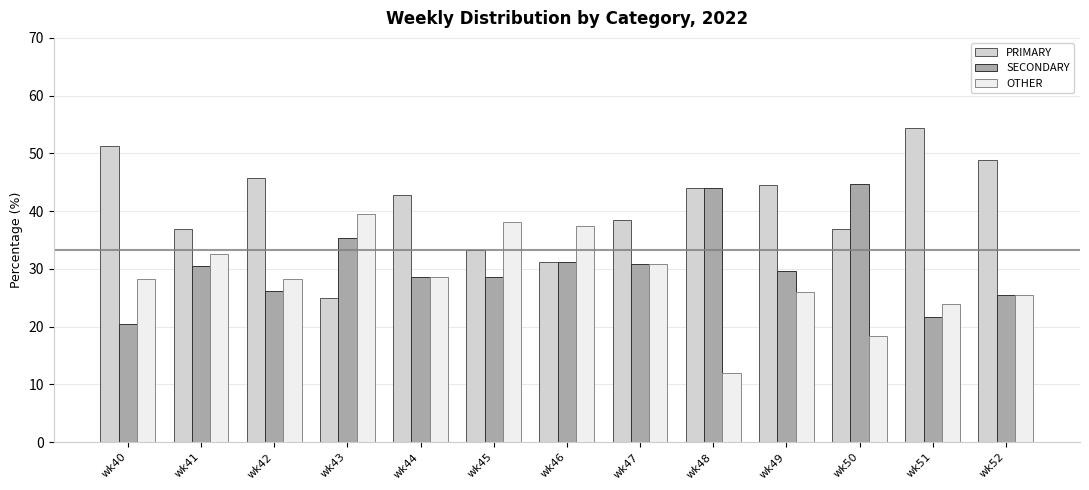

Is the value of PRIMARY at wk41 greater than the value of OTHER at wk44?

Yes